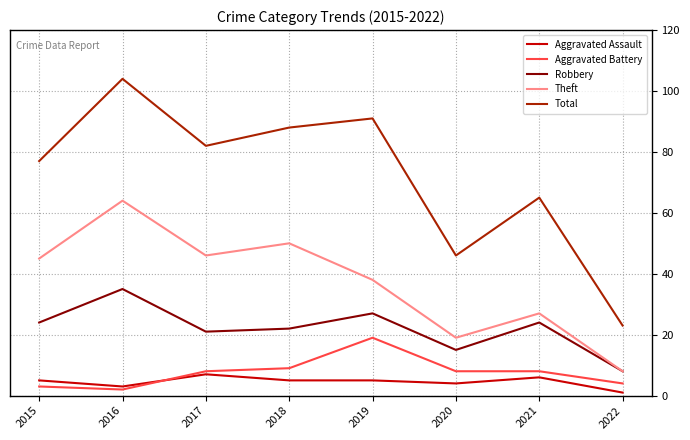

At which category is the sum across all series the highest?

2016